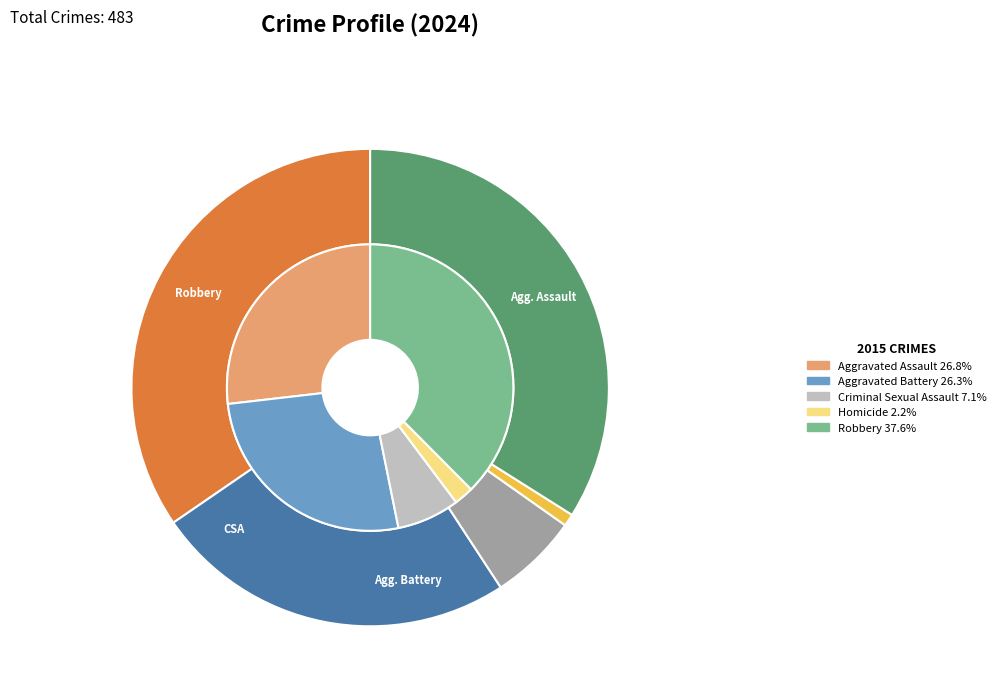

Which category has the biggest portion of the pie?

Aggravated Assault